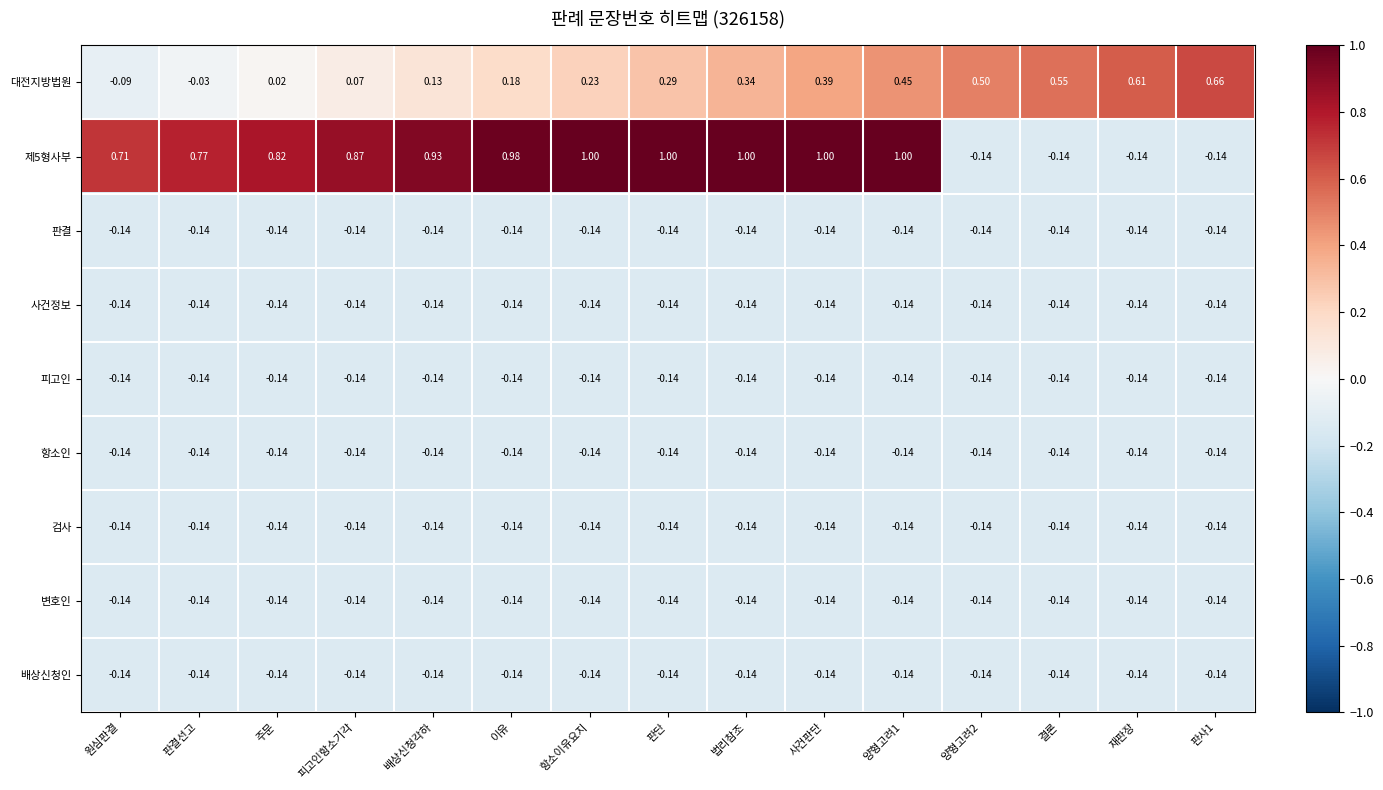

Which series has the largest total across all categories?

제5형사부